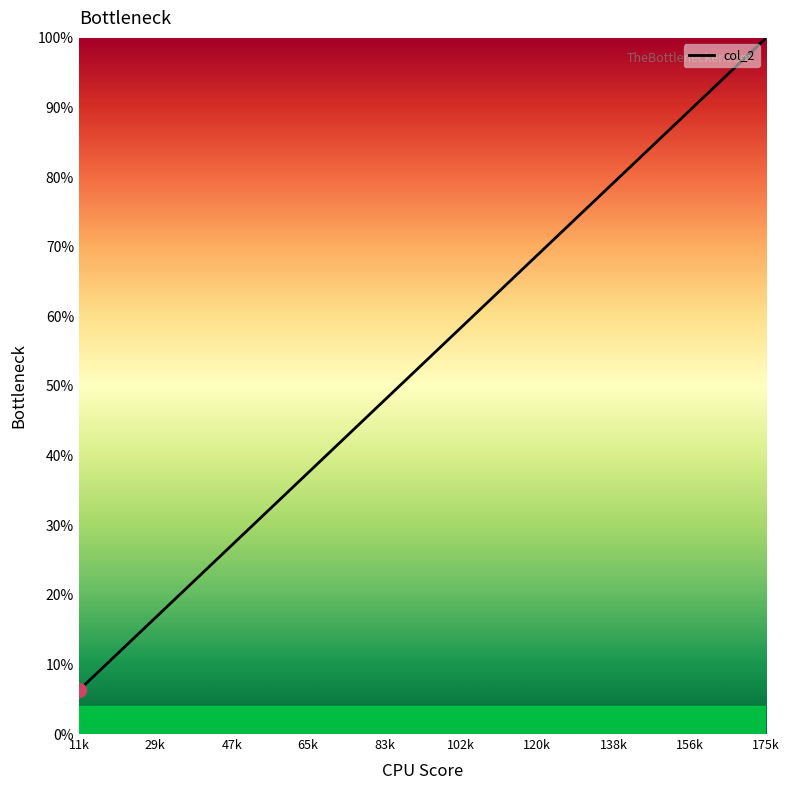

True or false: the data has more than 1 interior local peaks.

False